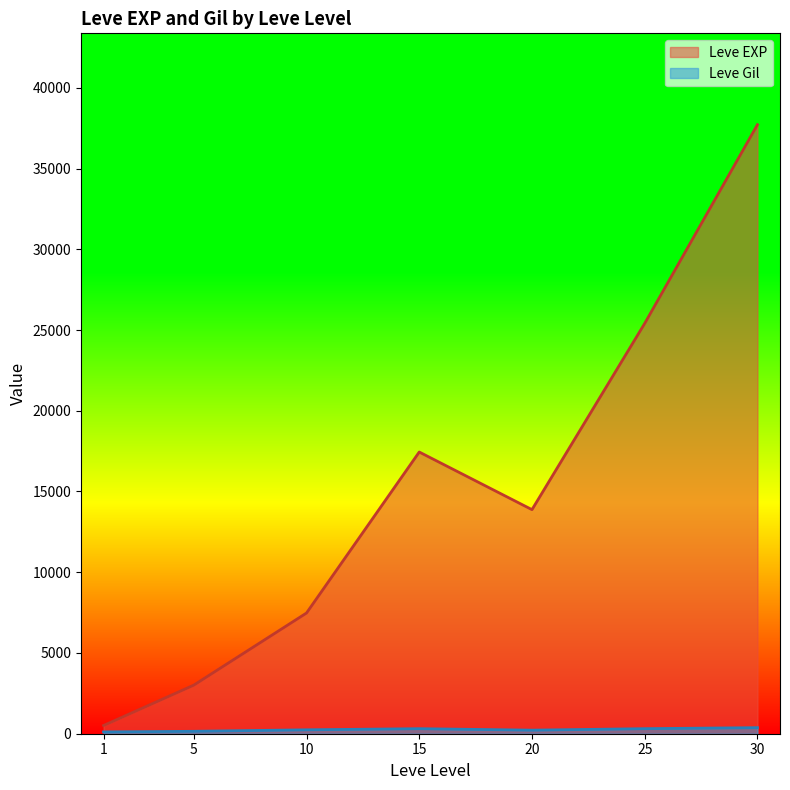

What is the greatest value displayed?

37715.0